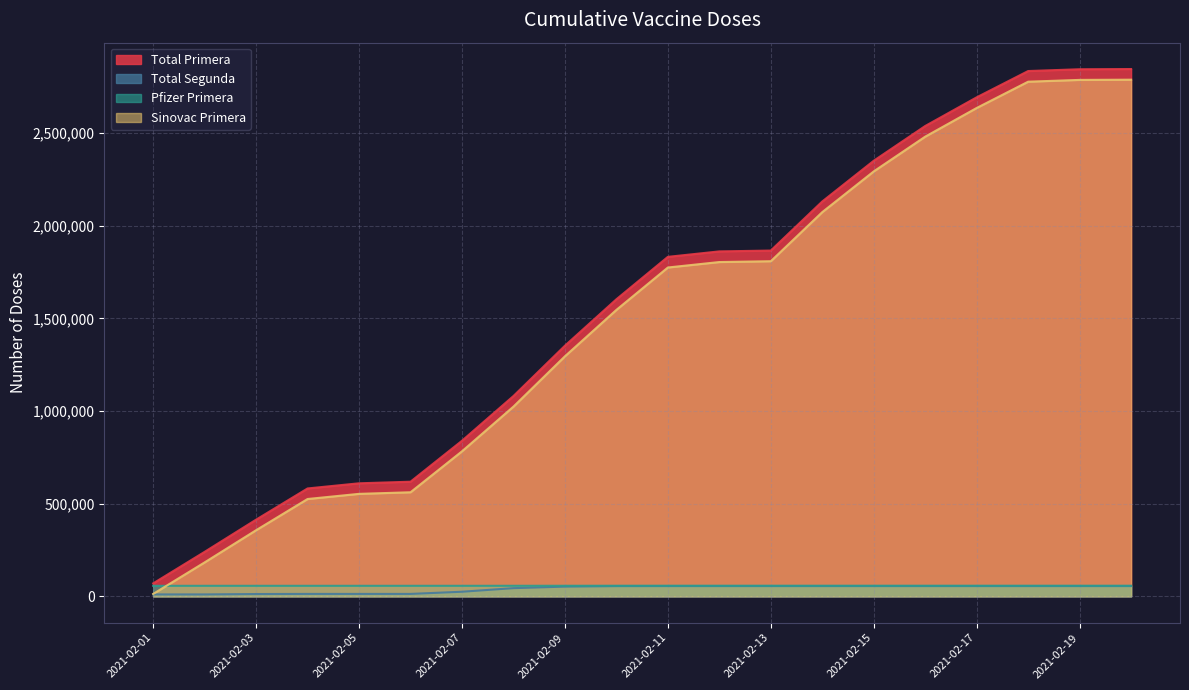

At which label does Pfizer Primera reach its peak?

2021-02-11